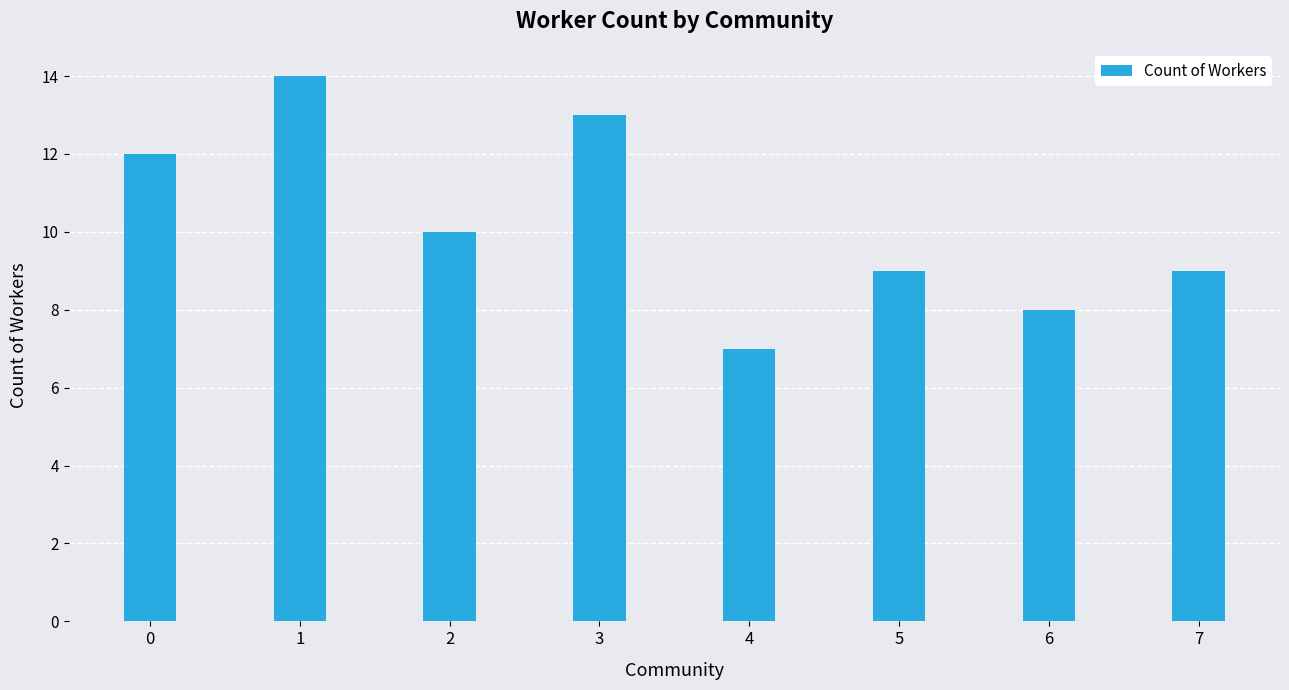

What is the change in value from 1 to 5?

-5